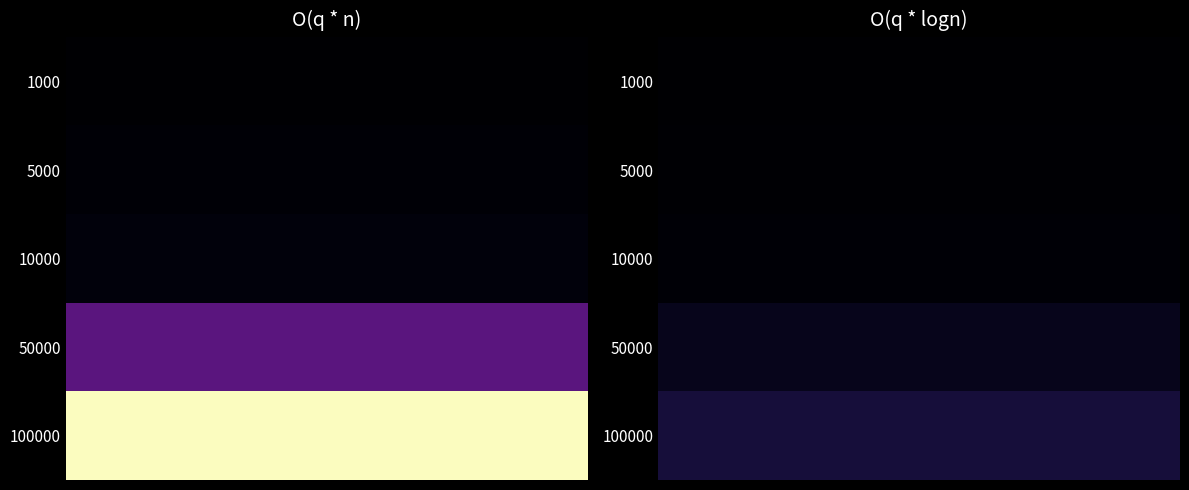

Where is 1000 nearest to the value 0?

1